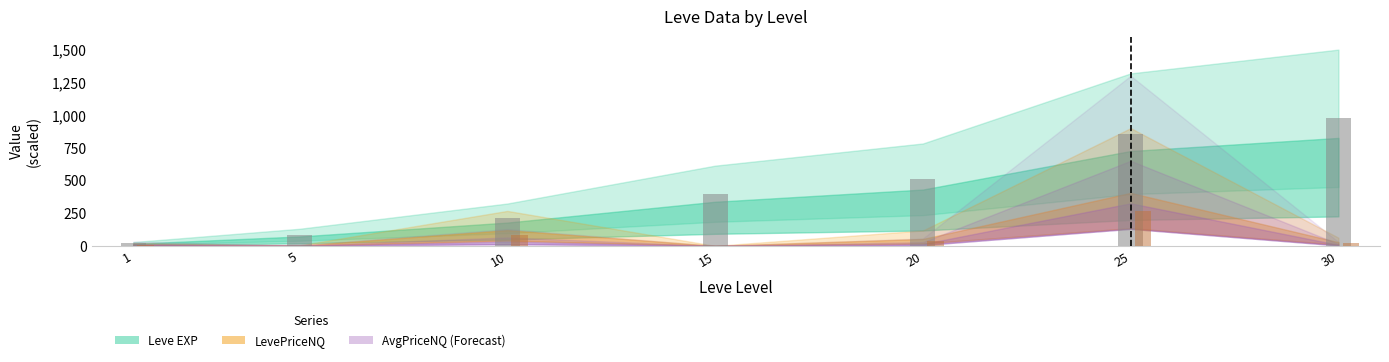

At which category is the sum across all series the highest?

25